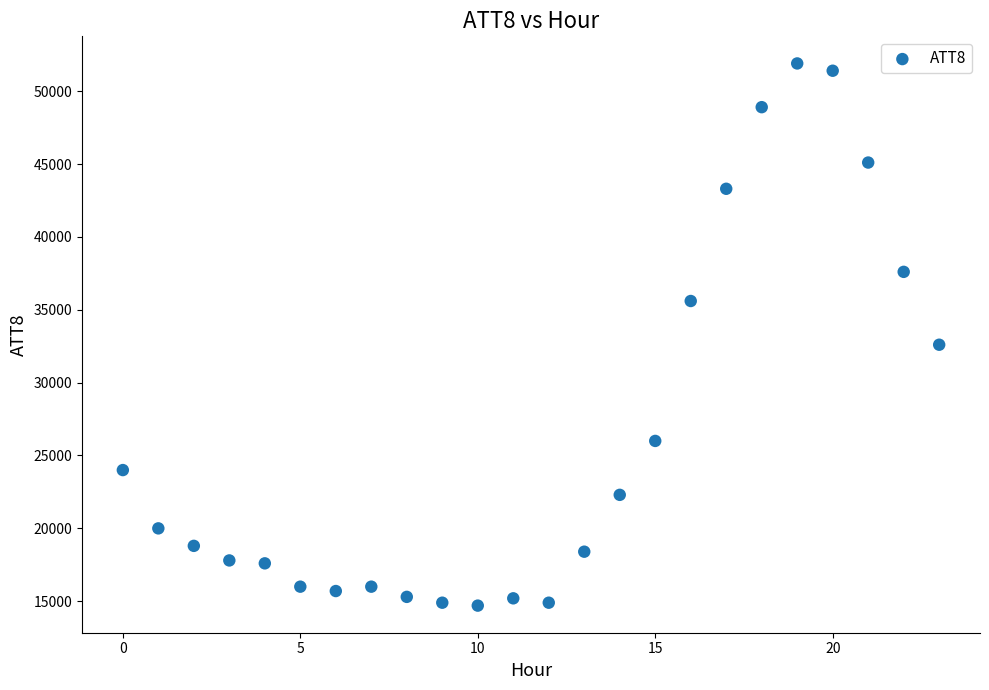

What Y value in the scatter plot is closest to 33300?

32600